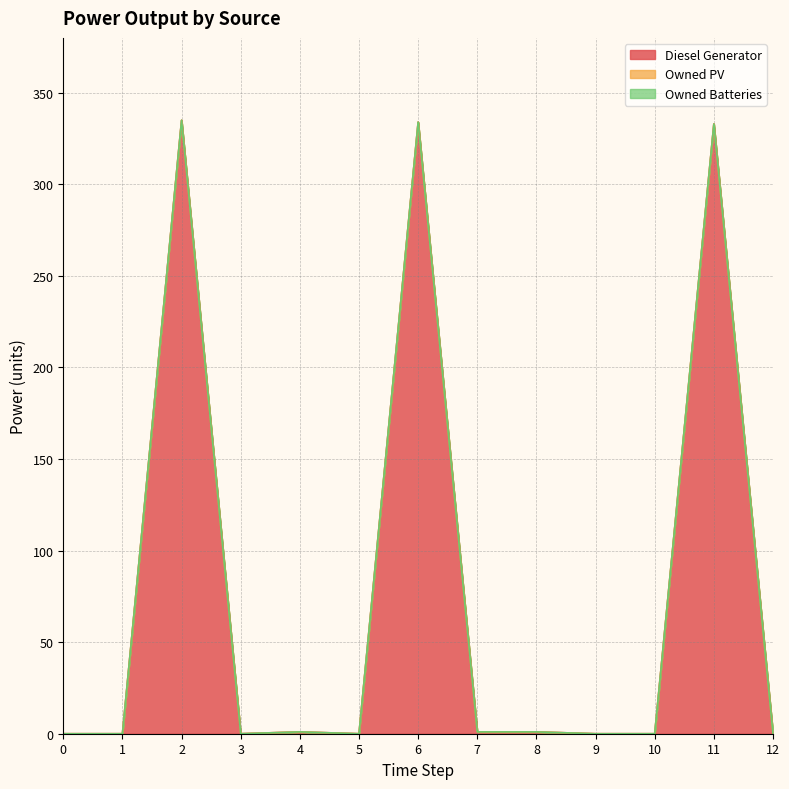

At how many categories does at least one series exceed 255?

3